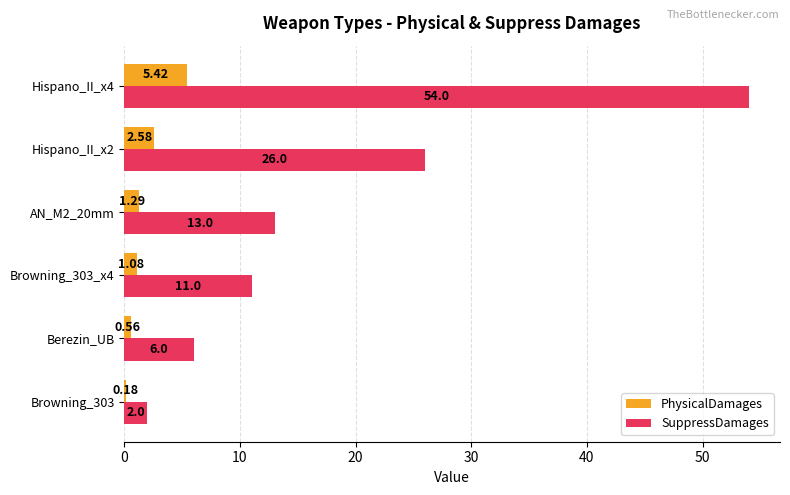

What is the difference between the highest and lowest values at Hispano_II_x2?

23.4